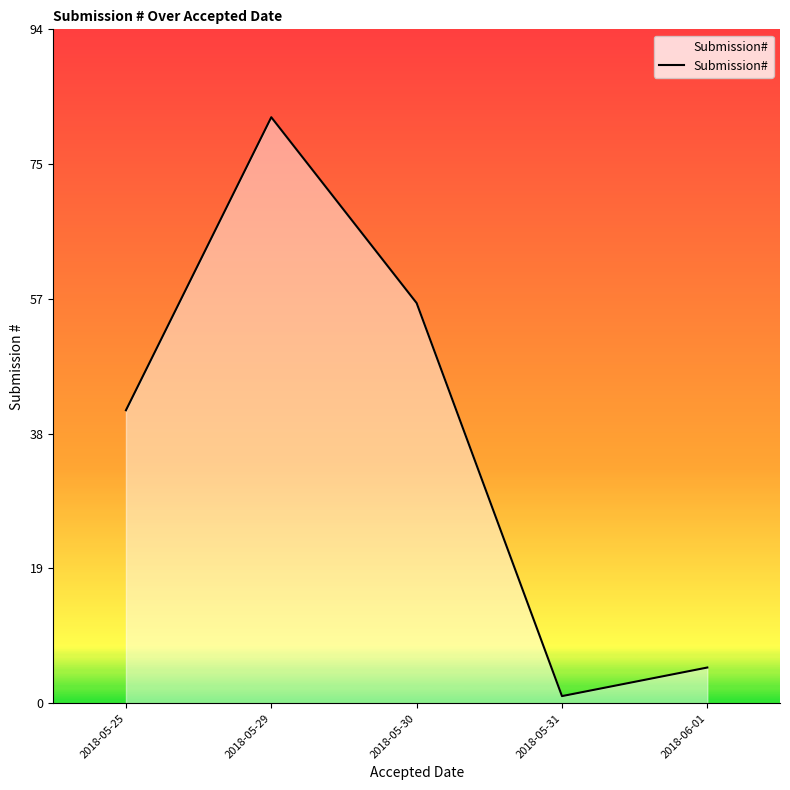

Does the chart have visible grid lines?

No